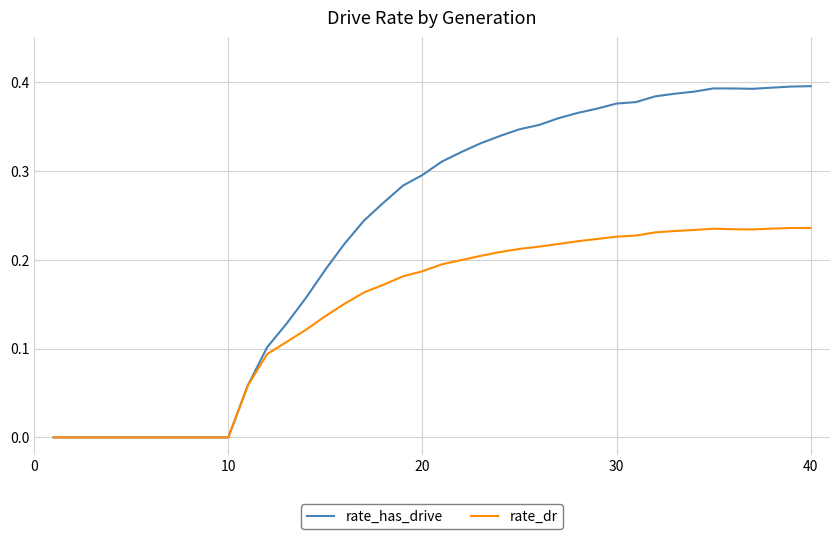

List the series in order of their overall mean, highest first.

rate_has_drive, rate_dr